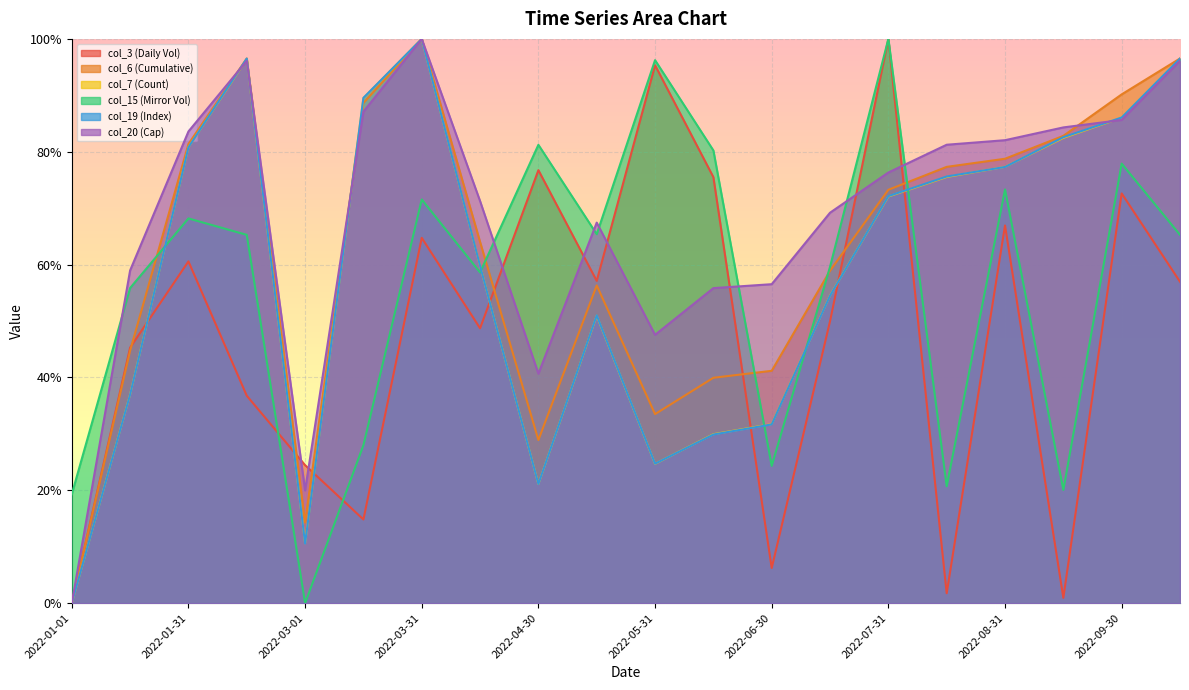

Rank the categories by col_6 (Cumulative) value from lowest to highest.

2022-01-01, 2022-03-01, 2022-04-30, 2022-05-31, 2022-06-15, 2022-06-30, 2022-01-15, 2022-05-15, 2022-07-15, 2022-04-15, 2022-07-31, 2022-08-15, 2022-08-31, 2022-01-31, 2022-09-15, 2022-03-15, 2022-09-30, 2022-02-15, 2022-10-15, 2022-03-31